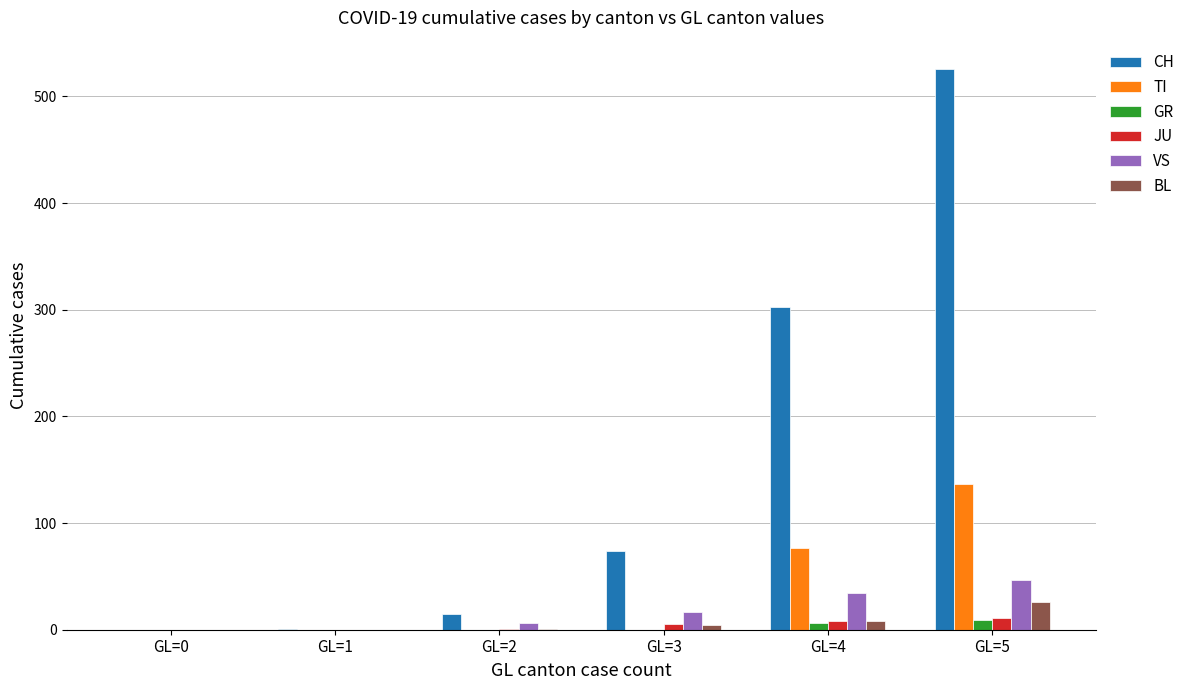

Which category has the highest value in the TI series?

GL=5